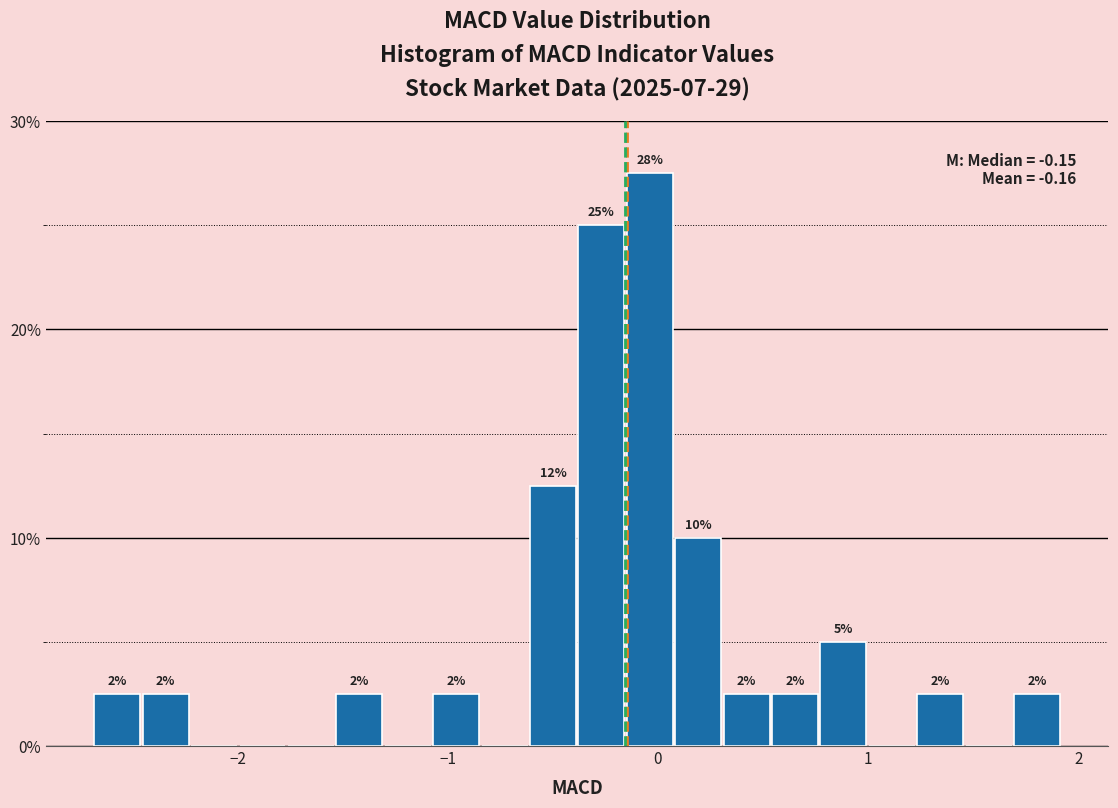

Around what value on the x-axis is the tallest bar? Give the approximate position of its centre, as read against the axis.

0.0